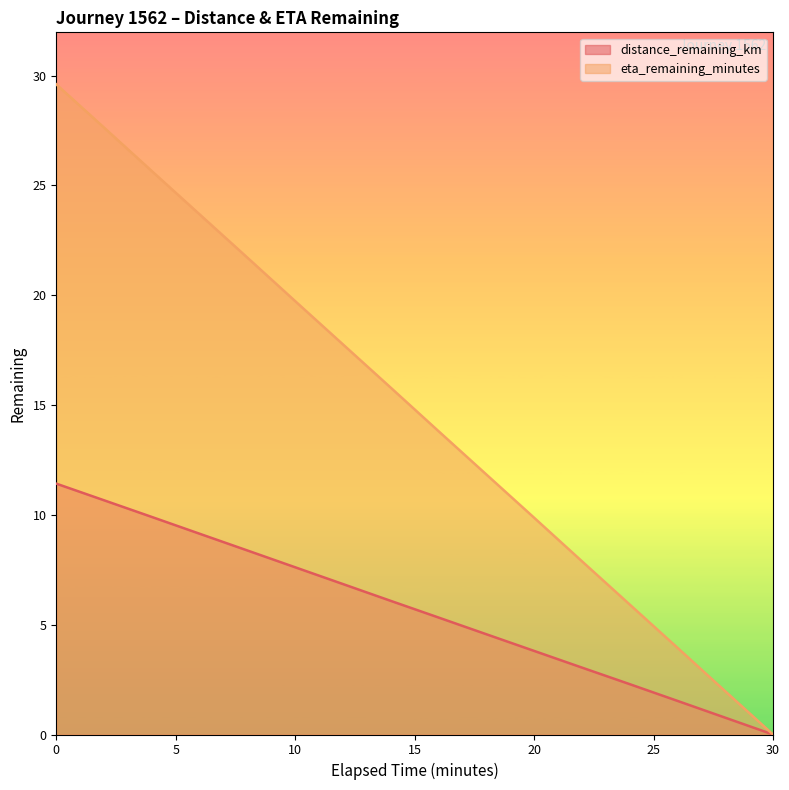

Does the chart display data point markers on the line(s)?

No